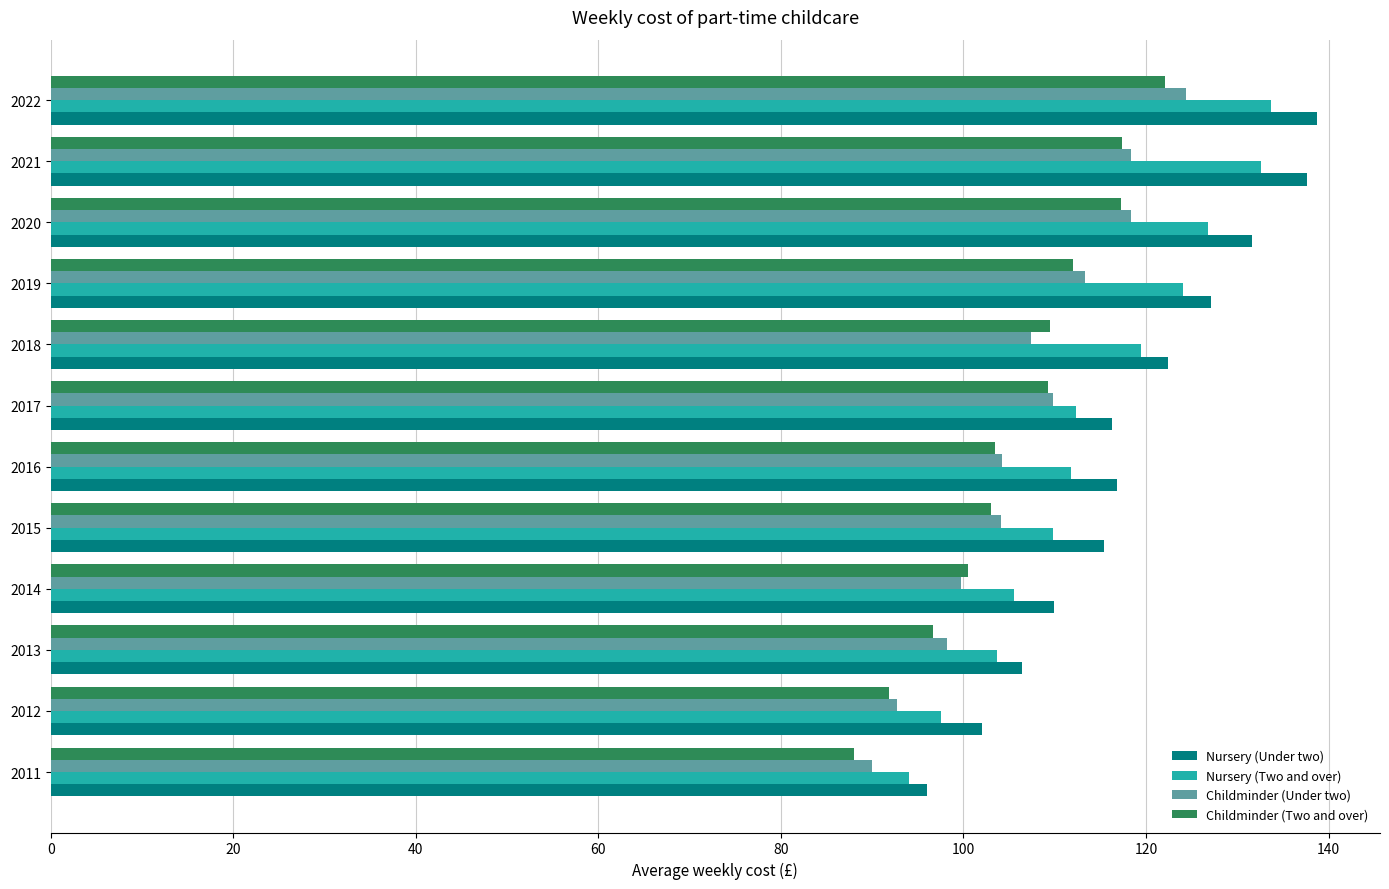

What is the spread (max minus min) of values at 2011?

8.0